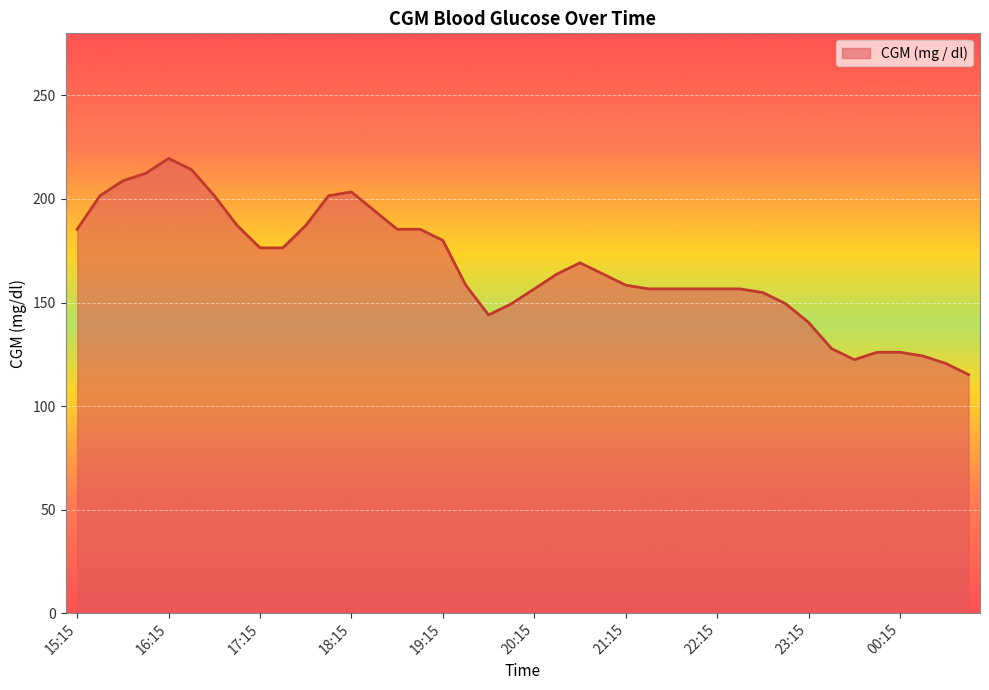

What is the difference between the maximum and minimum values?

104.4